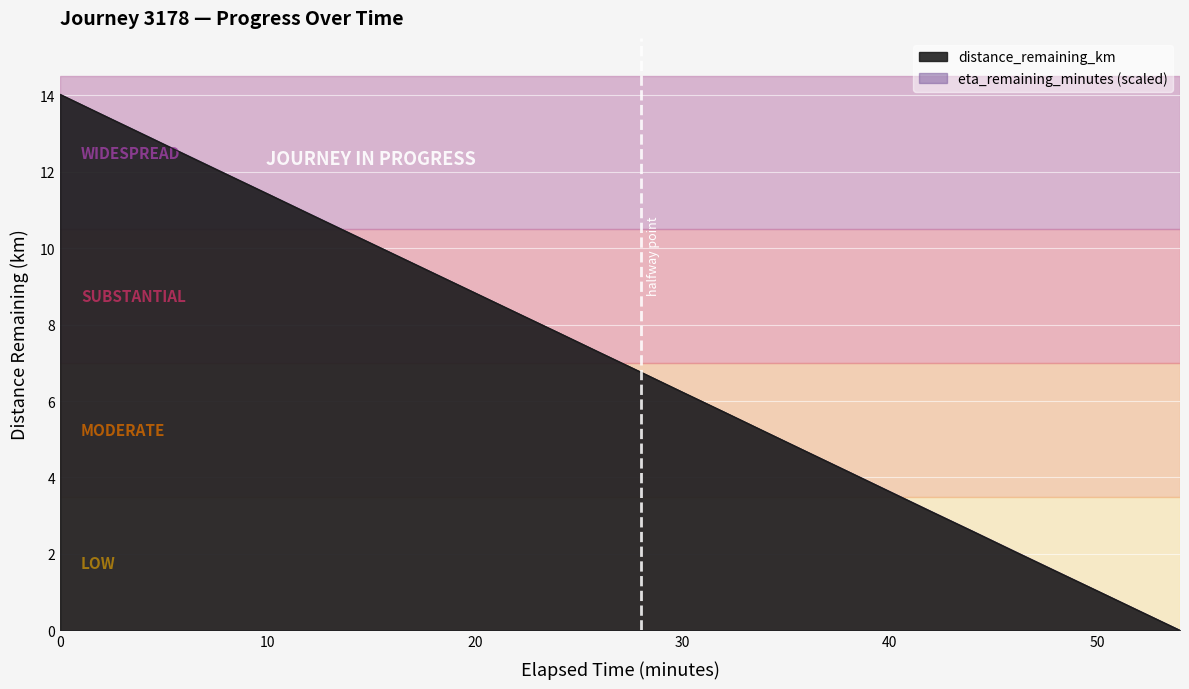

What is the total value across all series at 32.0?

11.4